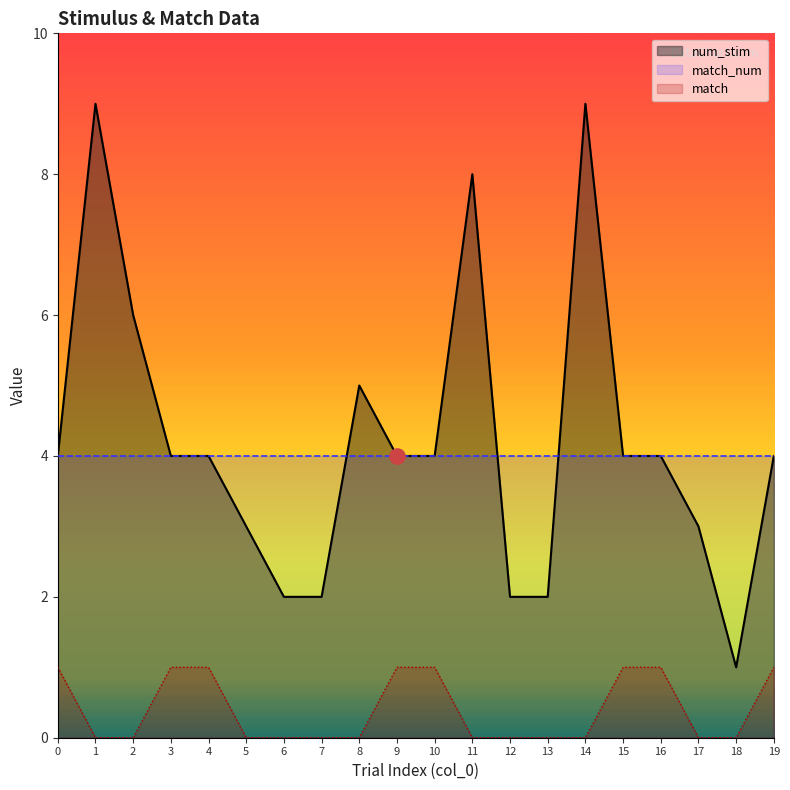

Which series has the largest total across all categories?

num_stim